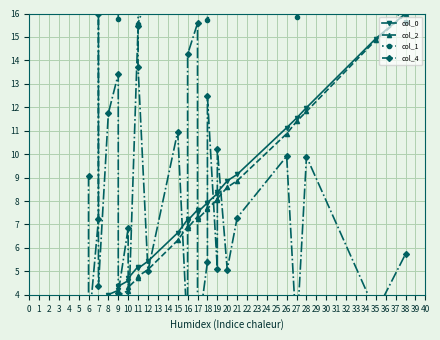

How many series are shown in this chart?

4